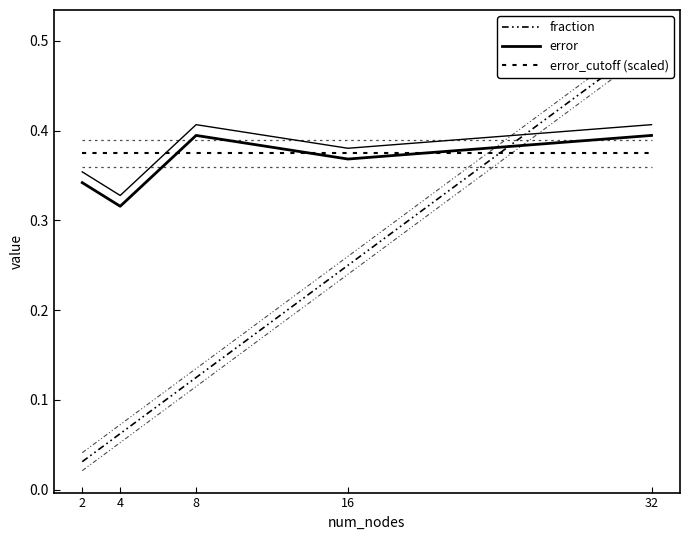

True or false: error_cutoff (scaled) has more than 0 points higher than both neighbors.

False